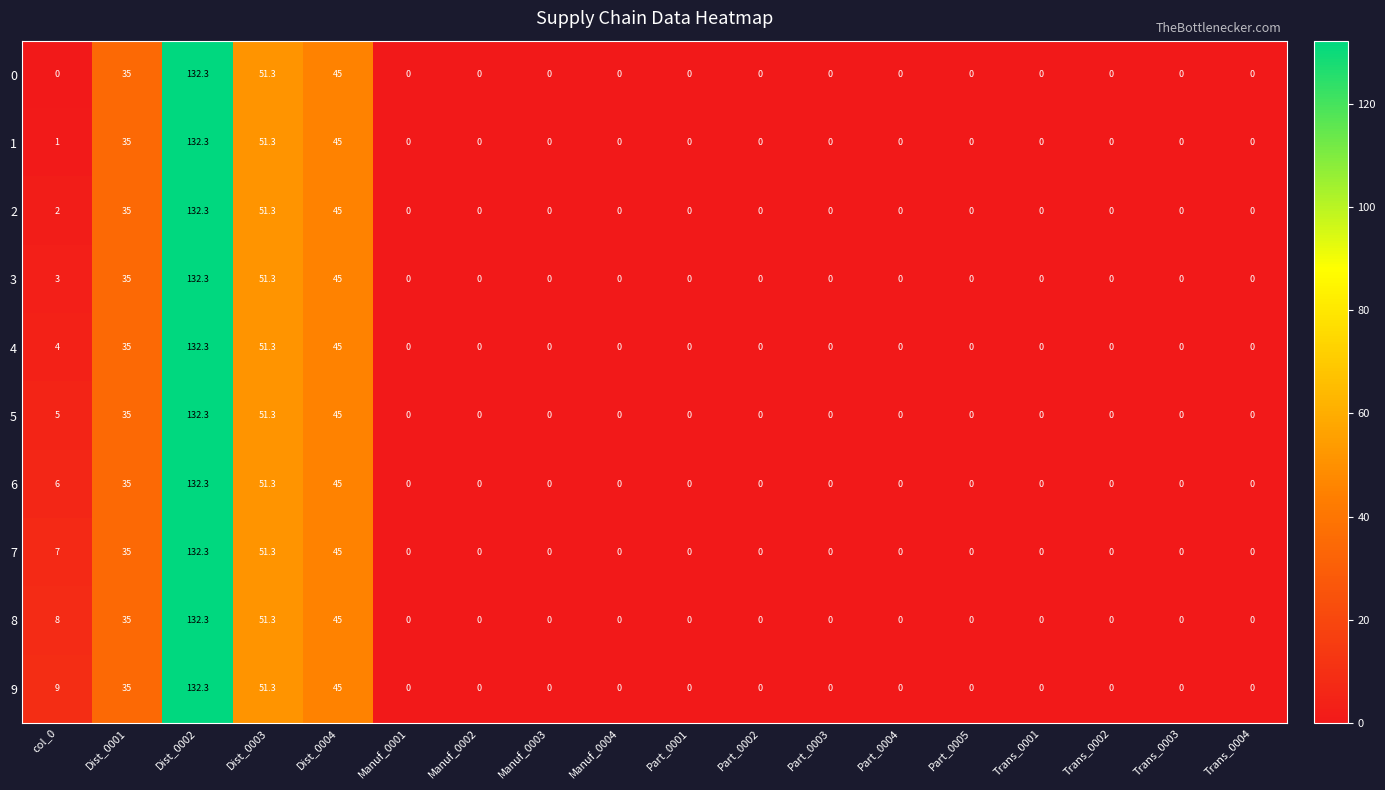

At how many categories does at least one series exceed 33?

4